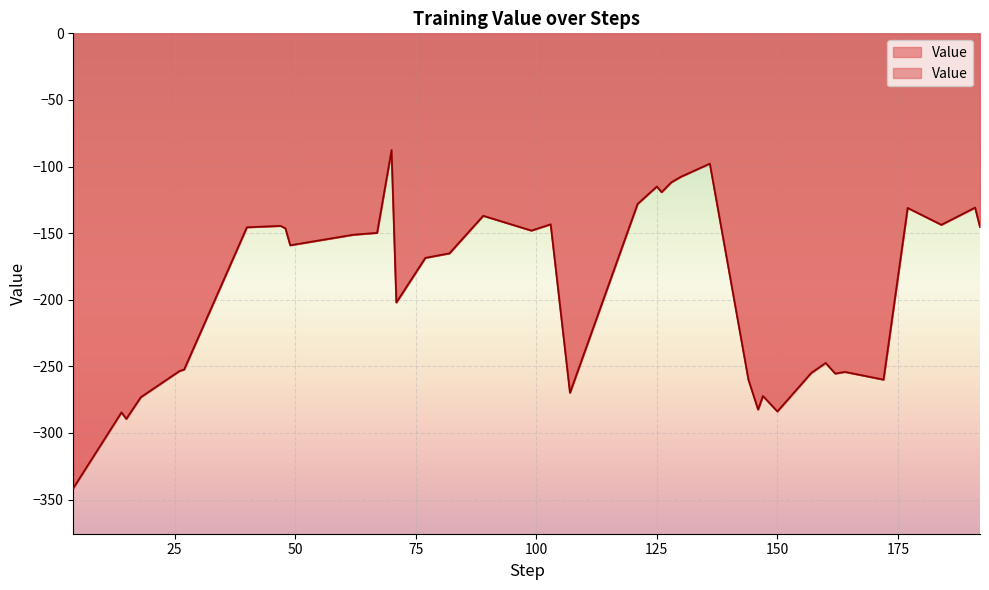

What is the sum of all values?

-7665.5